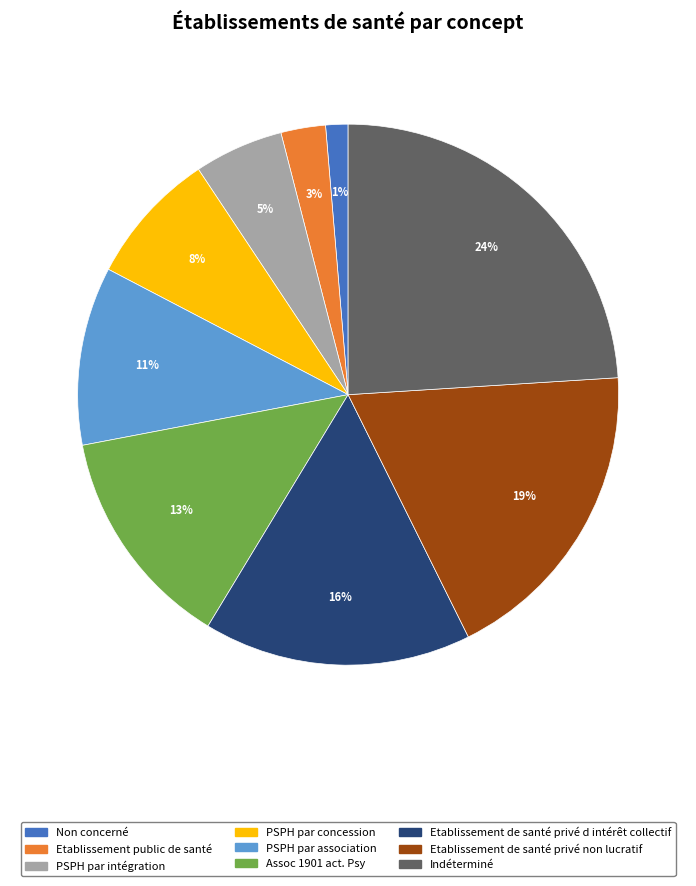

How many segments does this pie chart have?

9